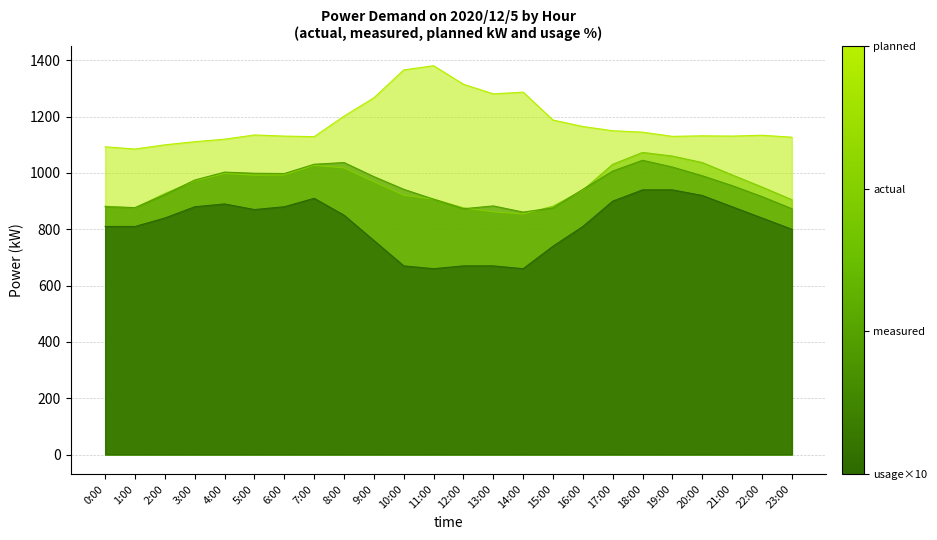

At which category is the sum across all series the highest?

18:00